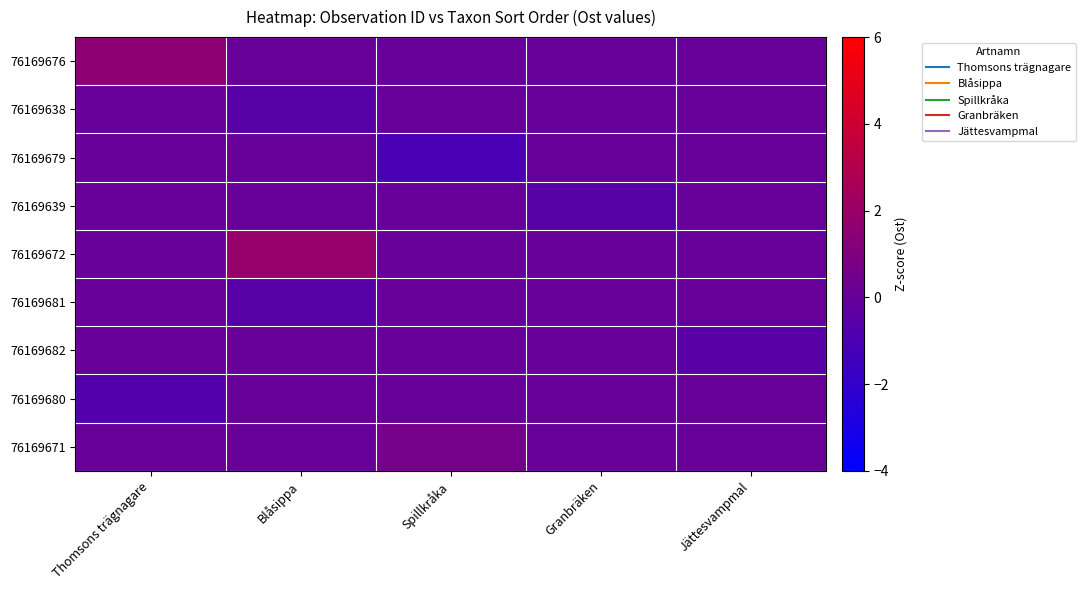

At how many categories does at least one series exceed 0?

3